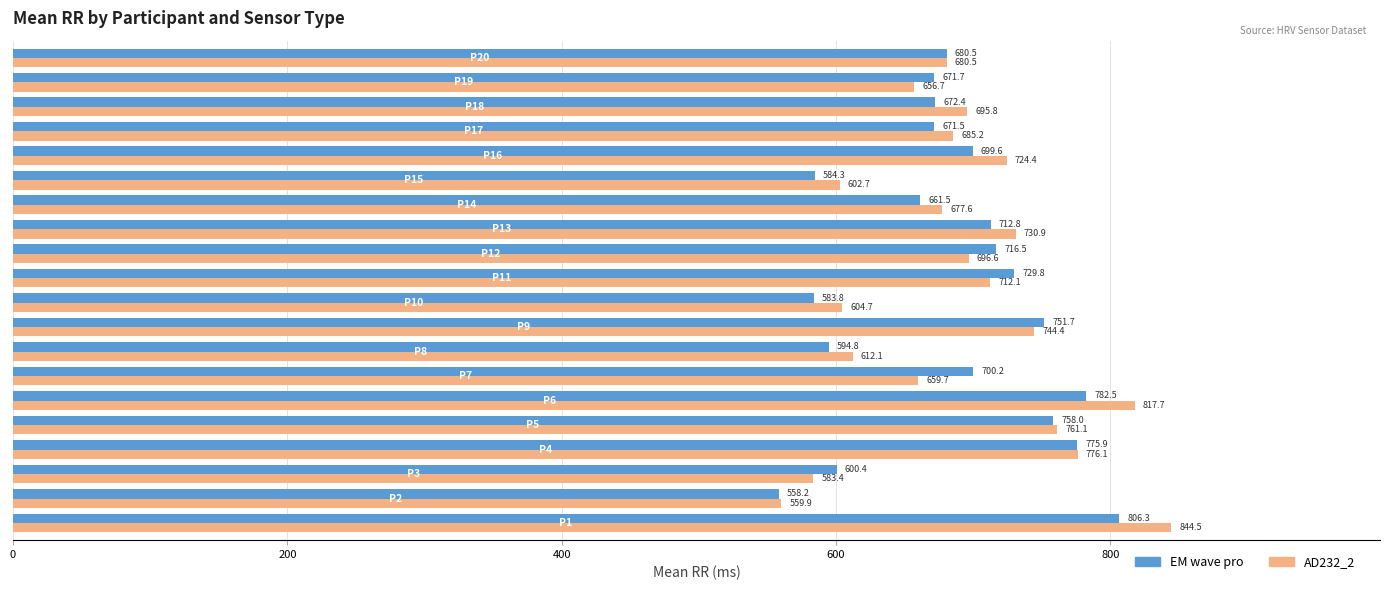

What is the smallest value displayed?

558.2